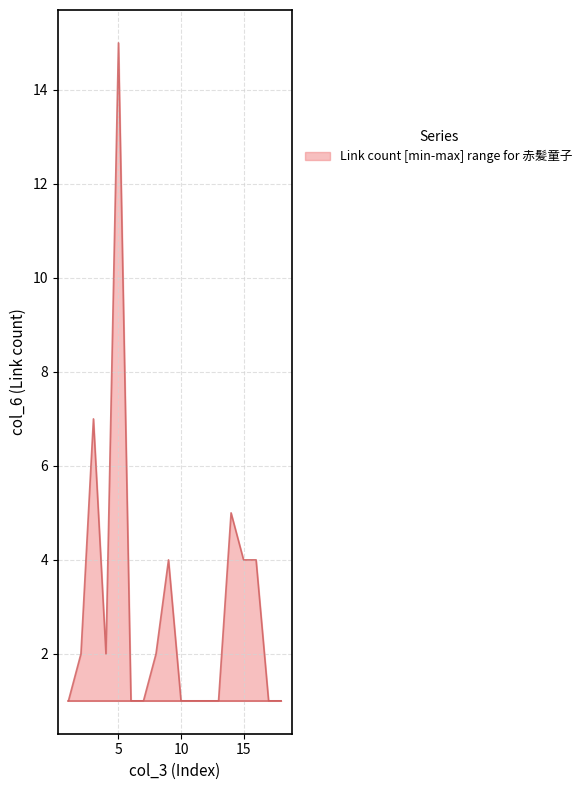

What is the difference between the maximum and minimum values?

14